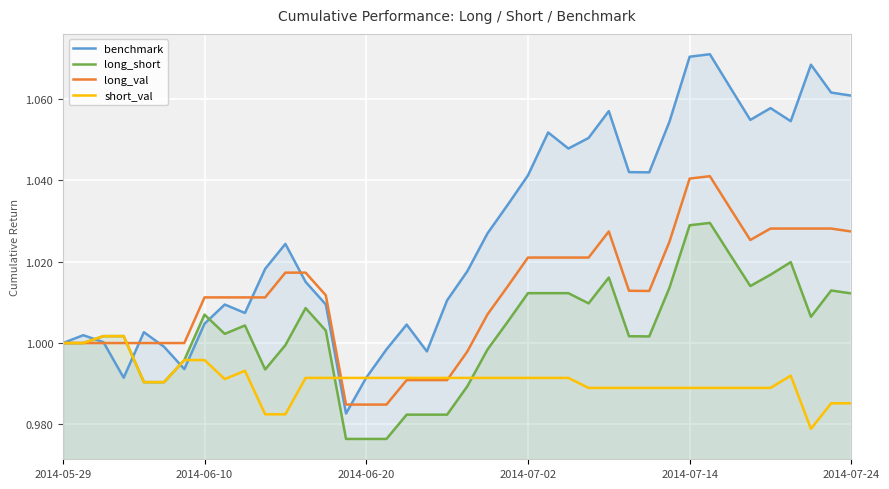

Which series has the widest spread of values?

benchmark